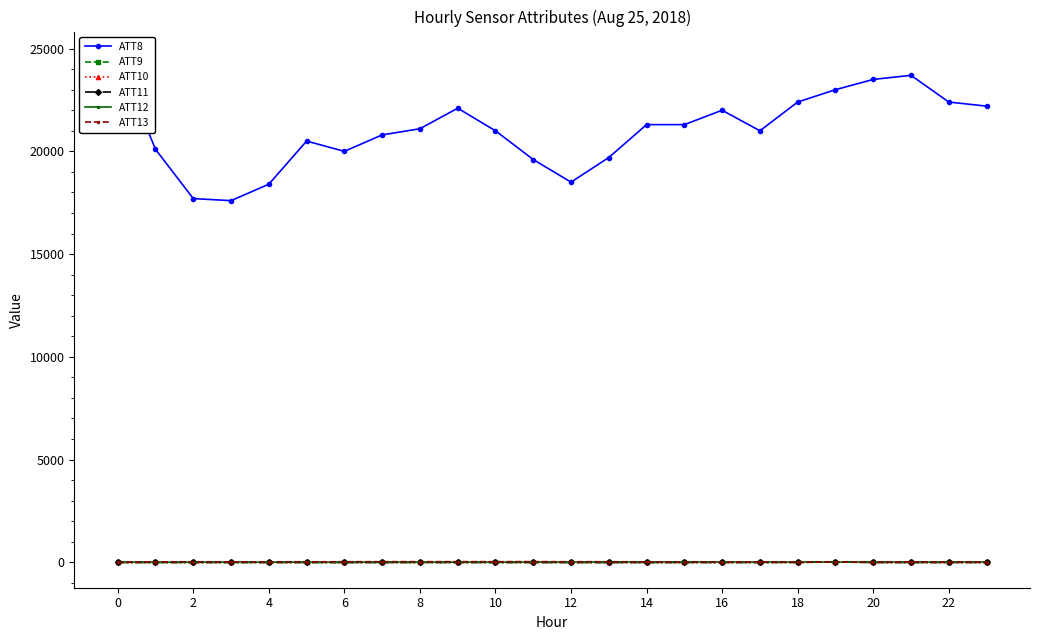

True or false: ATT10 has a value of -10.0 at 10.

True